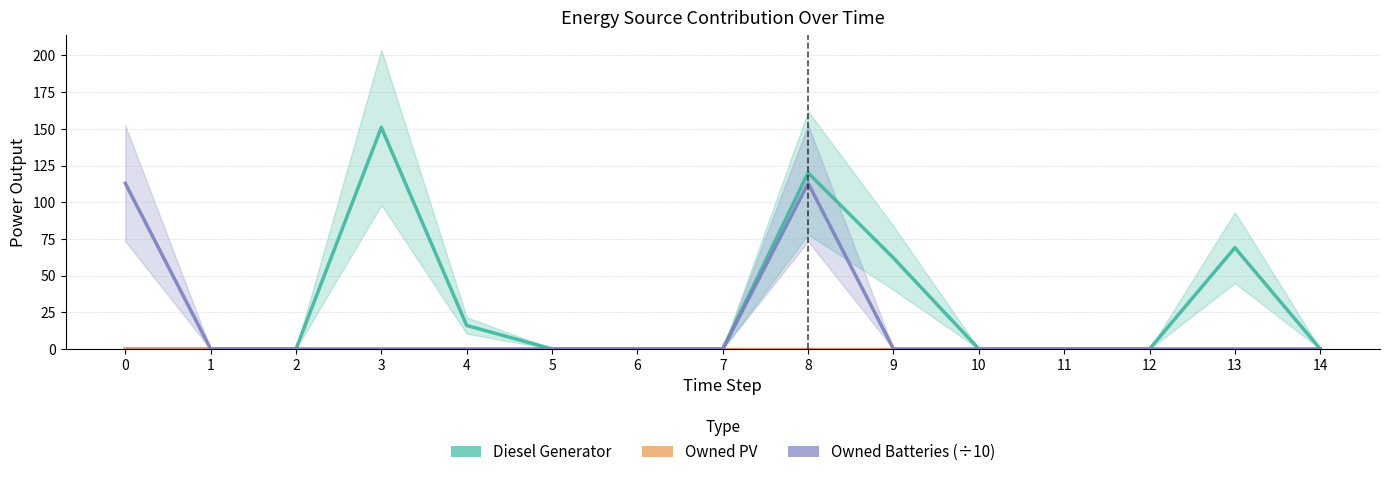

How many lines are shown in the chart?

3